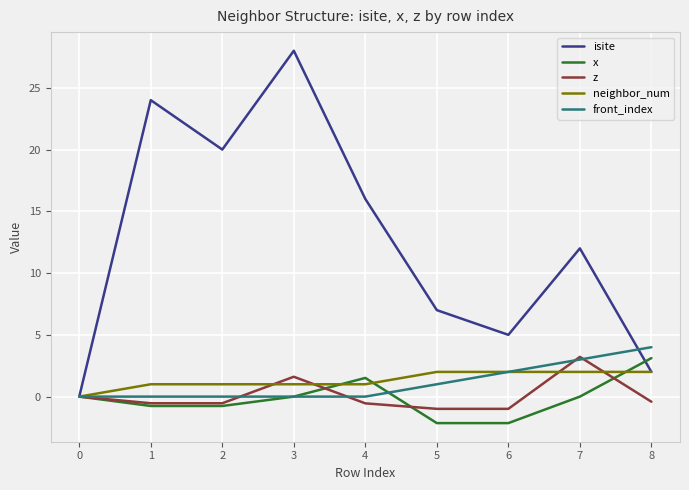

What value does the x series have at 4?

1.5